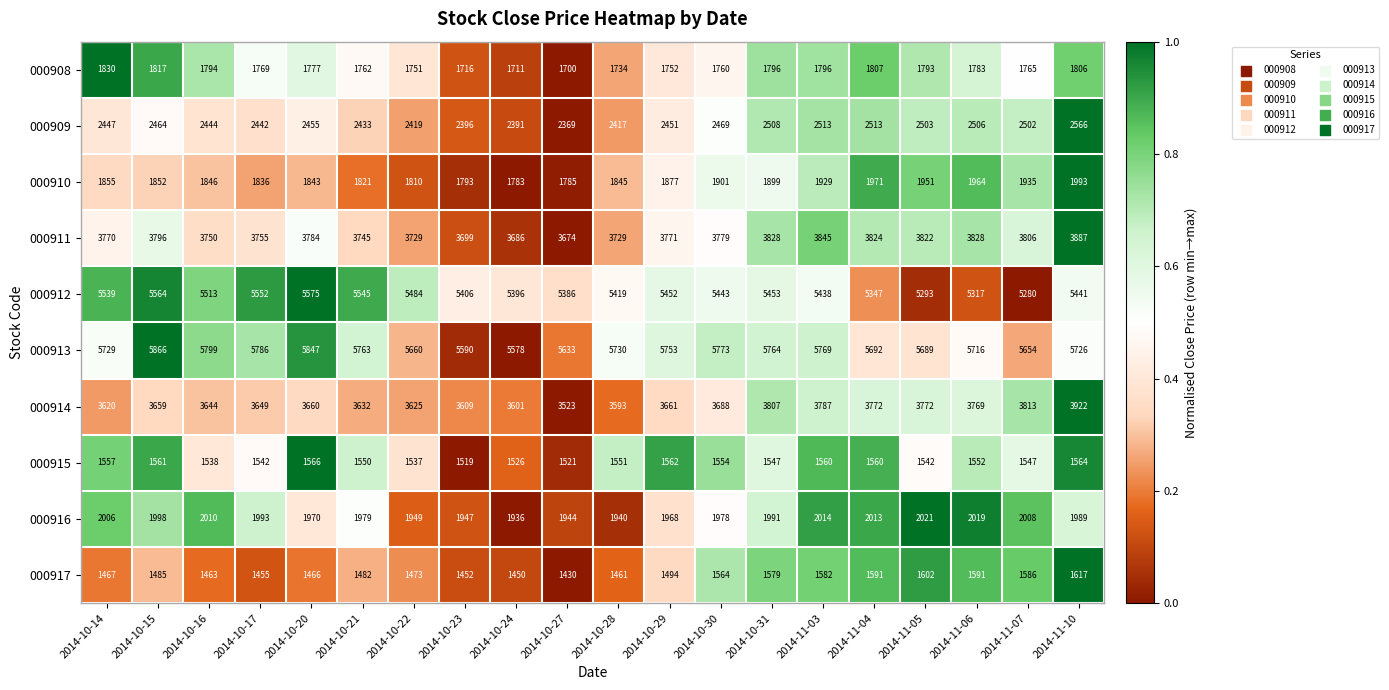

Rank the series at 2014-10-30 from lowest to highest value.

000915, 000917, 000908, 000910, 000916, 000909, 000914, 000911, 000912, 000913